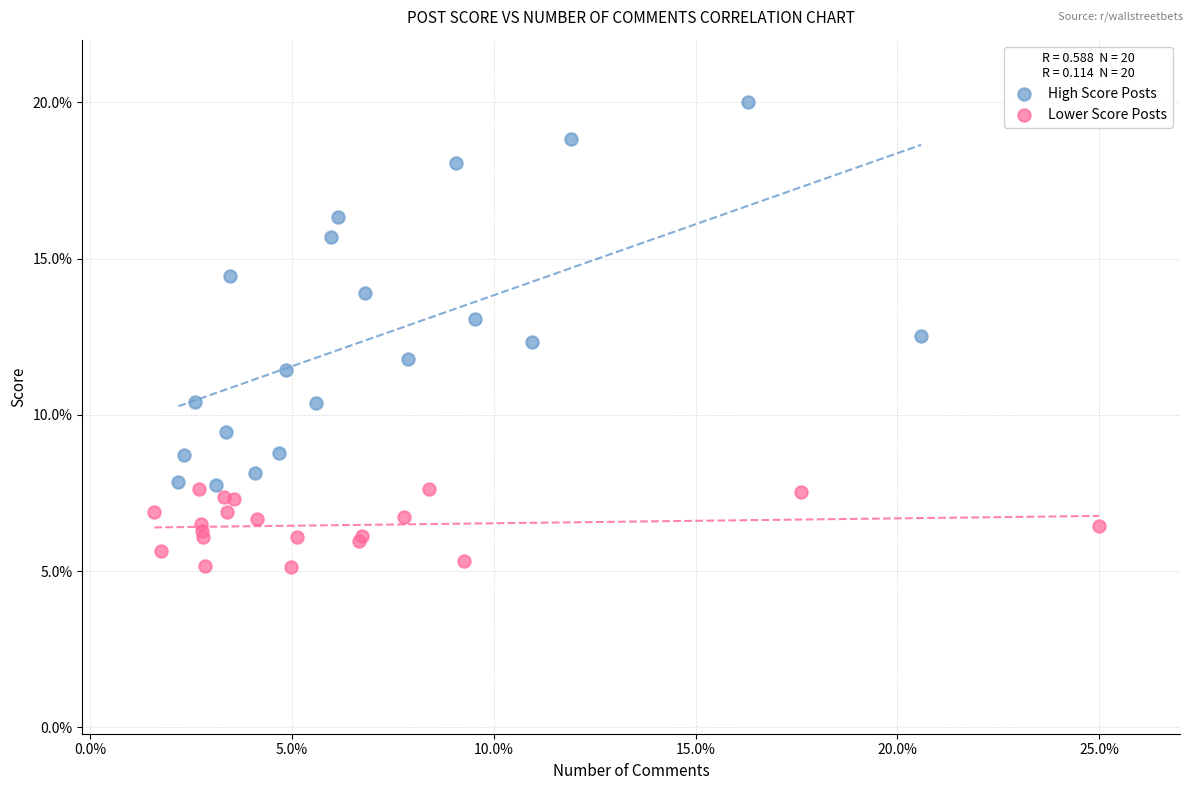

What are all the series names shown in the legend?

High Score Posts, Lower Score Posts